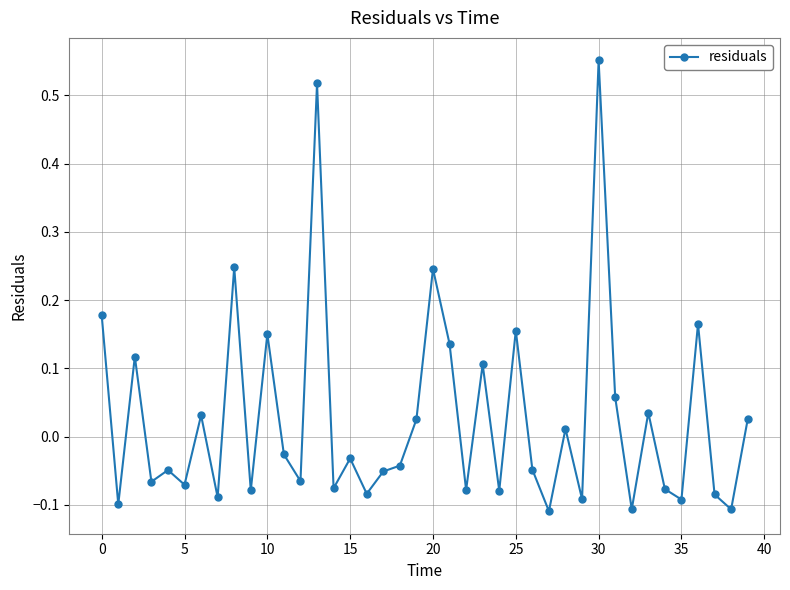

How many values are below zero?

23